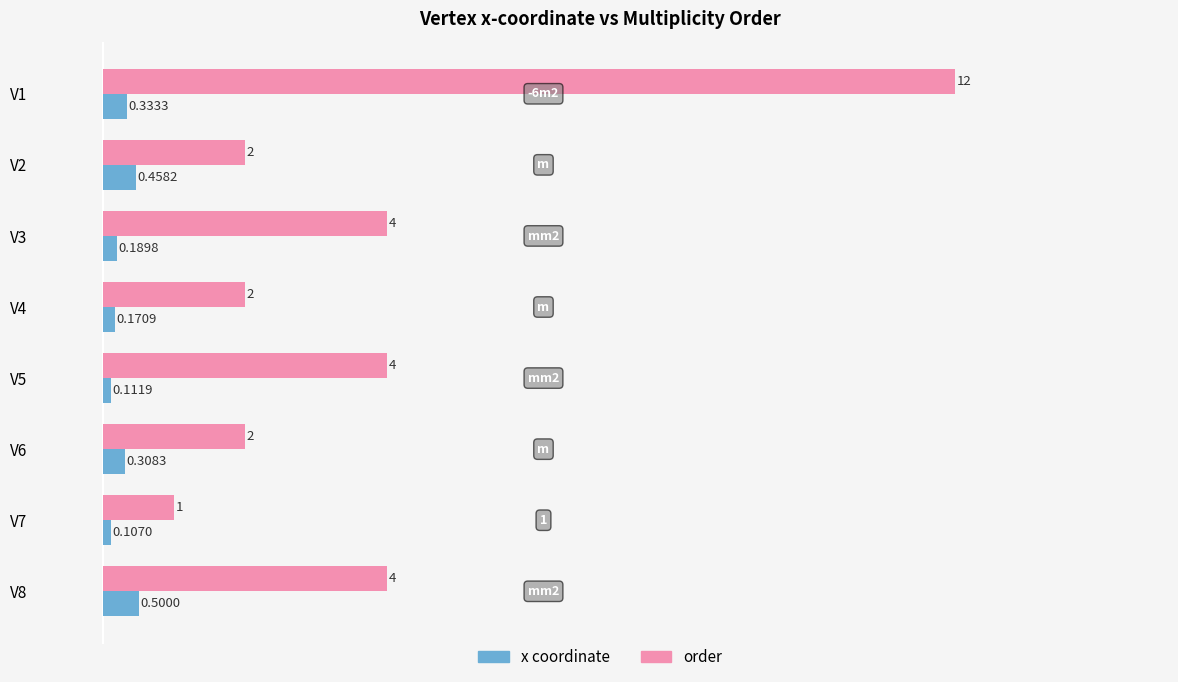

Is the value of order at V7 greater than the value of x coordinate at V6?

Yes